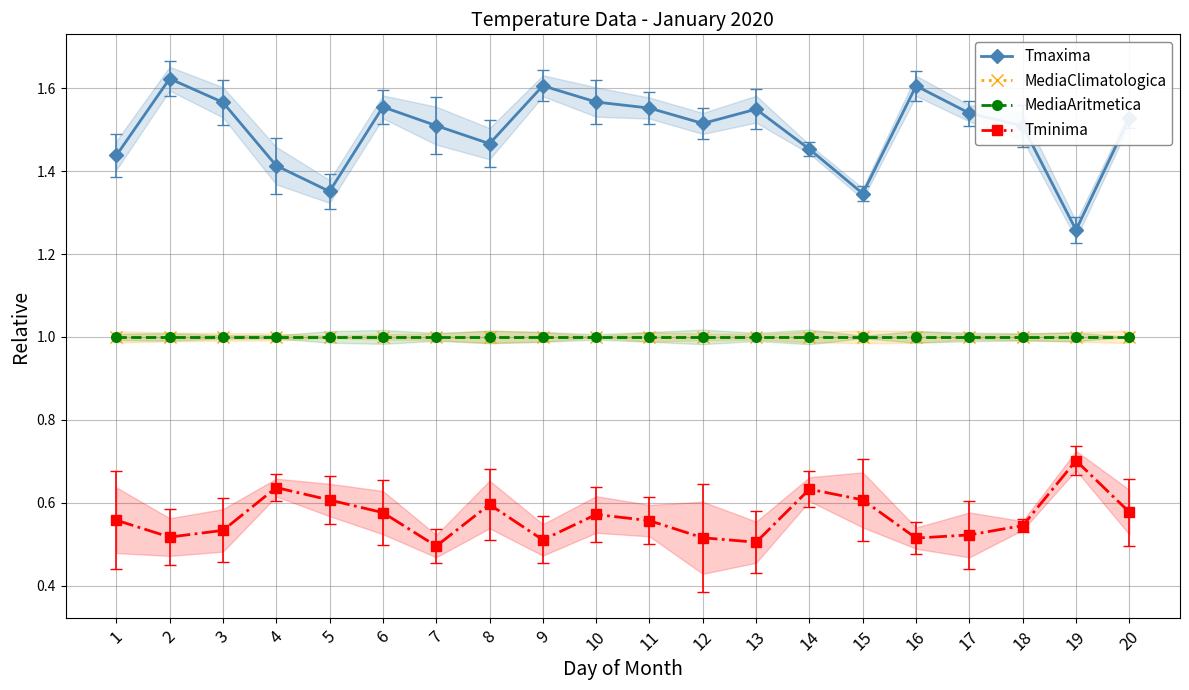

Which series changed the most between 1 and 15?

Tmaxima